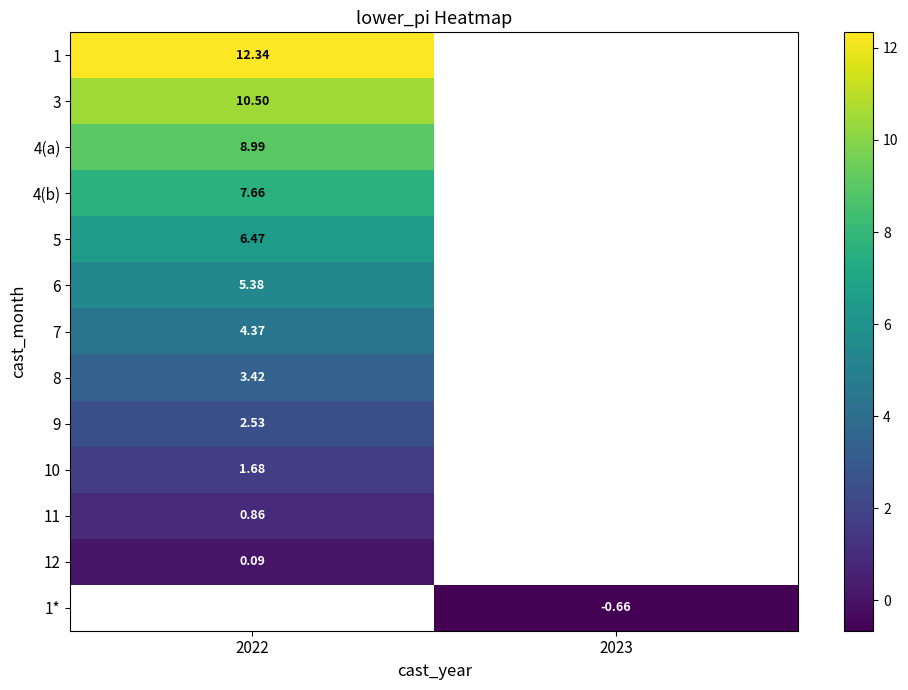

What is the maximum value shown in the chart?

12.3